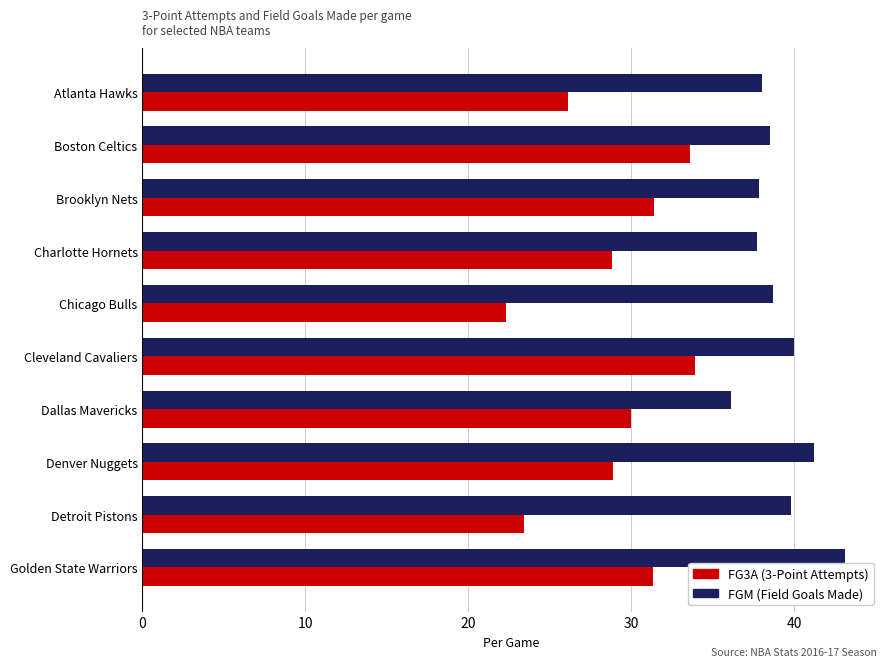

What is the difference between the maximum and minimum values in the FG3A (3-Point Attempts) series?

11.6